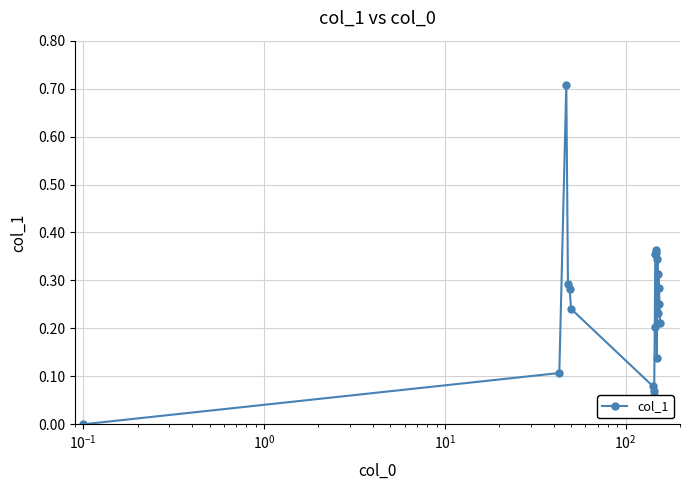

What is the difference between the maximum and minimum values?

0.7